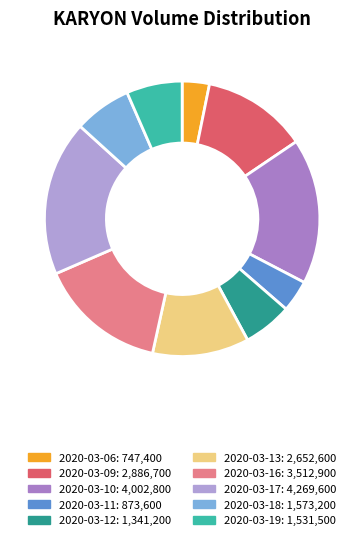

Which category has the smallest portion of the pie?

2020-03-06